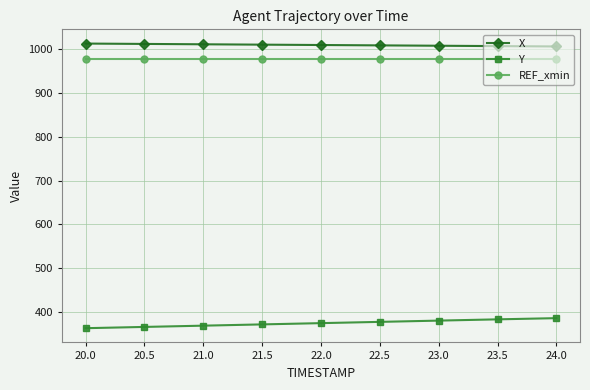

What is the difference between the highest and lowest values at 23.0?

627.2